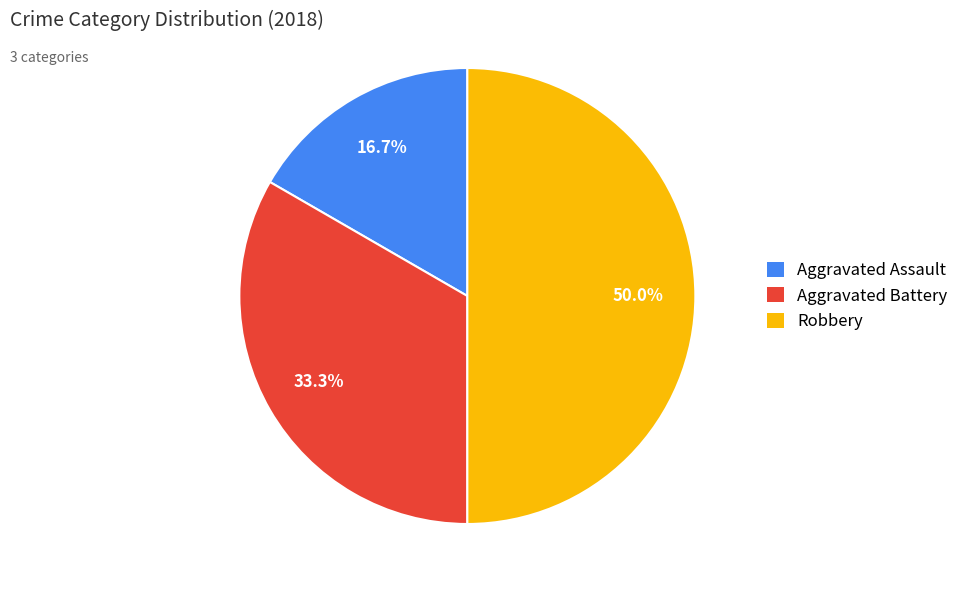

What portion of the pie excludes Aggravated Assault?

83.3%